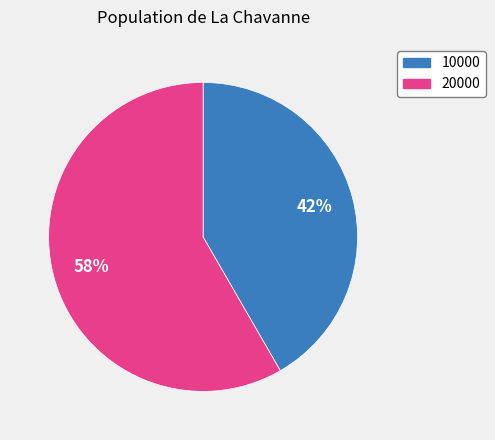

Does 10000 represent more than half of the total?

No